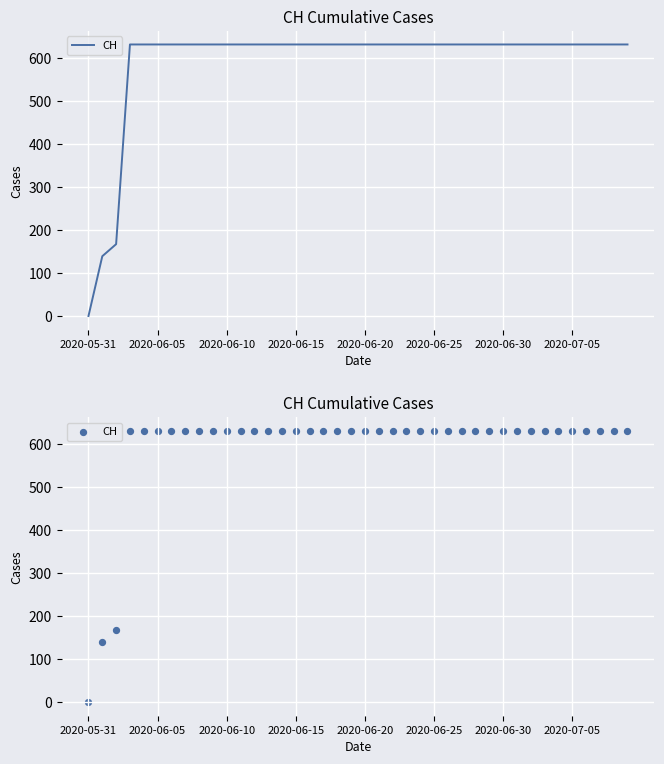

Approximately how many times larger is the value at 2020-06-20 compared to 2020-07-05?

1.0